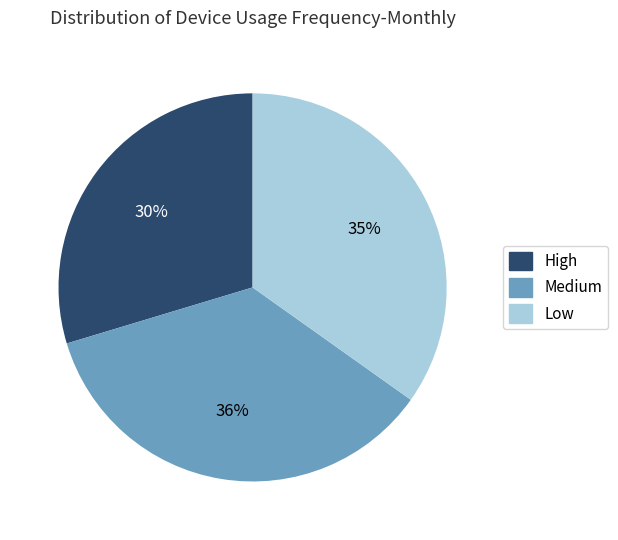

Is there a majority slice in this chart?

No